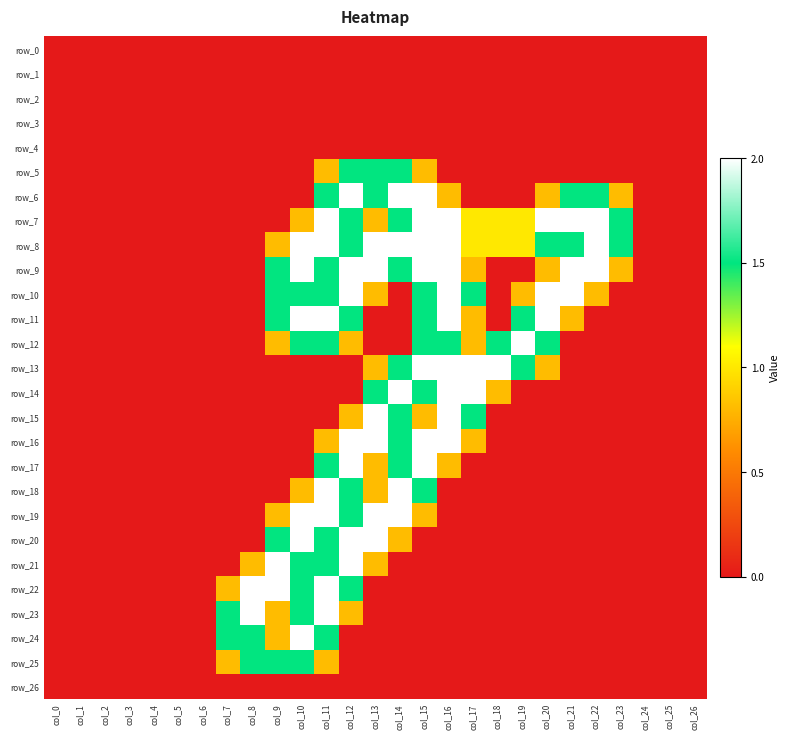

Reading left to right, transcribe all the data shown in this chart.

row_0: col_0=0.0	col_1=0.0	col_2=0.0	col_3=0.0	col_4=0.0	col_5=0.0	col_6=0.0	col_7=0.0	col_8=0.0	col_9=0.0	col_10=0.0	col_11=0.0	col_12=0.0	col_13=0.0	col_14=0.0	col_15=0.0	col_16=0.0	col_17=0.0	col_18=0.0	col_19=0.0	col_20=0.0	col_21=0.0	col_22=0.0	col_23=0.0	col_24=0.0	col_25=0.0	col_26=0.0
row_1: col_0=0.0	col_1=0.0	col_2=0.0	col_3=0.0	col_4=0.0	col_5=0.0	col_6=0.0	col_7=0.0	col_8=0.0	col_9=0.0	col_10=0.0	col_11=0.0	col_12=0.0	col_13=0.0	col_14=0.0	col_15=0.0	col_16=0.0	col_17=0.0	col_18=0.0	col_19=0.0	col_20=0.0	col_21=0.0	col_22=0.0	col_23=0.0	col_24=0.0	col_25=0.0	col_26=0.0
row_2: col_0=0.0	col_1=0.0	col_2=0.0	col_3=0.0	col_4=0.0	col_5=0.0	col_6=0.0	col_7=0.0	col_8=0.0	col_9=0.0	col_10=0.0	col_11=0.0	col_12=0.0	col_13=0.0	col_14=0.0	col_15=0.0	col_16=0.0	col_17=0.0	col_18=0.0	col_19=0.0	col_20=0.0	col_21=0.0	col_22=0.0	col_23=0.0	col_24=0.0	col_25=0.0	col_26=0.0
row_3: col_0=0.0	col_1=0.0	col_2=0.0	col_3=0.0	col_4=0.0	col_5=0.0	col_6=0.0	col_7=0.0	col_8=0.0	col_9=0.0	col_10=0.0	col_11=0.0	col_12=0.0	col_13=0.0	col_14=0.0	col_15=0.0	col_16=0.0	col_17=0.0	col_18=0.0	col_19=0.0	col_20=0.0	col_21=0.0	col_22=0.0	col_23=0.0	col_24=0.0	col_25=0.0	col_26=0.0
row_4: col_0=0.0	col_1=0.0	col_2=0.0	col_3=0.0	col_4=0.0	col_5=0.0	col_6=0.0	col_7=0.0	col_8=0.0	col_9=0.0	col_10=0.0	col_11=0.0	col_12=0.0	col_13=0.0	col_14=0.0	col_15=0.0	col_16=0.0	col_17=0.0	col_18=0.0	col_19=0.0	col_20=0.0	col_21=0.0	col_22=0.0	col_23=0.0	col_24=0.0	col_25=0.0	col_26=0.0
row_5: col_0=0.0	col_1=0.0	col_2=0.0	col_3=0.0	col_4=0.0	col_5=0.0	col_6=0.0	col_7=0.0	col_8=0.0	col_9=0.0	col_10=0.0	col_11=0.8	col_12=1.5	col_13=1.5	col_14=1.5	col_15=0.8	col_16=0.0	col_17=0.0	col_18=0.0	col_19=0.0	col_20=0.0	col_21=0.0	col_22=0.0	col_23=0.0	col_24=0.0	col_25=0.0	col_26=0.0
row_6: col_0=0.0	col_1=0.0	col_2=0.0	col_3=0.0	col_4=0.0	col_5=0.0	col_6=0.0	col_7=0.0	col_8=0.0	col_9=0.0	col_10=0.0	col_11=1.5	col_12=2.0	col_13=1.5	col_14=2.0	col_15=2.0	col_16=0.8	col_17=0.0	col_18=0.0	col_19=0.0	col_20=0.8	col_21=1.5	col_22=1.5	col_23=0.8	col_24=0.0	col_25=0.0	col_26=0.0
row_7: col_0=0.0	col_1=0.0	col_2=0.0	col_3=0.0	col_4=0.0	col_5=0.0	col_6=0.0	col_7=0.0	col_8=0.0	col_9=0.0	col_10=0.8	col_11=2.0	col_12=1.5	col_13=0.8	col_14=1.5	col_15=2.0	col_16=2.0	col_17=1.0	col_18=1.0	col_19=1.0	col_20=2.0	col_21=2.0	col_22=2.0	col_23=1.5	col_24=0.0	col_25=0.0	col_26=0.0
row_8: col_0=0.0	col_1=0.0	col_2=0.0	col_3=0.0	col_4=0.0	col_5=0.0	col_6=0.0	col_7=0.0	col_8=0.0	col_9=0.8	col_10=2.0	col_11=2.0	col_12=1.5	col_13=2.0	col_14=2.0	col_15=2.0	col_16=2.0	col_17=1.0	col_18=1.0	col_19=1.0	col_20=1.5	col_21=1.5	col_22=2.0	col_23=1.5	col_24=0.0	col_25=0.0	col_26=0.0
row_9: col_0=0.0	col_1=0.0	col_2=0.0	col_3=0.0	col_4=0.0	col_5=0.0	col_6=0.0	col_7=0.0	col_8=0.0	col_9=1.5	col_10=2.0	col_11=1.5	col_12=2.0	col_13=2.0	col_14=1.5	col_15=2.0	col_16=2.0	col_17=0.8	col_18=0.0	col_19=0.0	col_20=0.8	col_21=2.0	col_22=2.0	col_23=0.8	col_24=0.0	col_25=0.0	col_26=0.0
row_10: col_0=0.0	col_1=0.0	col_2=0.0	col_3=0.0	col_4=0.0	col_5=0.0	col_6=0.0	col_7=0.0	col_8=0.0	col_9=1.5	col_10=1.5	col_11=1.5	col_12=2.0	col_13=0.8	col_14=0.0	col_15=1.5	col_16=2.0	col_17=1.5	col_18=0.0	col_19=0.8	col_20=2.0	col_21=2.0	col_22=0.8	col_23=0.0	col_24=0.0	col_25=0.0	col_26=0.0
row_11: col_0=0.0	col_1=0.0	col_2=0.0	col_3=0.0	col_4=0.0	col_5=0.0	col_6=0.0	col_7=0.0	col_8=0.0	col_9=1.5	col_10=2.0	col_11=2.0	col_12=1.5	col_13=0.0	col_14=0.0	col_15=1.5	col_16=2.0	col_17=0.8	col_18=0.0	col_19=1.5	col_20=2.0	col_21=0.8	col_22=0.0	col_23=0.0	col_24=0.0	col_25=0.0	col_26=0.0
row_12: col_0=0.0	col_1=0.0	col_2=0.0	col_3=0.0	col_4=0.0	col_5=0.0	col_6=0.0	col_7=0.0	col_8=0.0	col_9=0.8	col_10=1.5	col_11=1.5	col_12=0.8	col_13=0.0	col_14=0.0	col_15=1.5	col_16=1.5	col_17=0.8	col_18=1.5	col_19=2.0	col_20=1.5	col_21=0.0	col_22=0.0	col_23=0.0	col_24=0.0	col_25=0.0	col_26=0.0
row_13: col_0=0.0	col_1=0.0	col_2=0.0	col_3=0.0	col_4=0.0	col_5=0.0	col_6=0.0	col_7=0.0	col_8=0.0	col_9=0.0	col_10=0.0	col_11=0.0	col_12=0.0	col_13=0.8	col_14=1.5	col_15=2.0	col_16=2.0	col_17=2.0	col_18=2.0	col_19=1.5	col_20=0.8	col_21=0.0	col_22=0.0	col_23=0.0	col_24=0.0	col_25=0.0	col_26=0.0
row_14: col_0=0.0	col_1=0.0	col_2=0.0	col_3=0.0	col_4=0.0	col_5=0.0	col_6=0.0	col_7=0.0	col_8=0.0	col_9=0.0	col_10=0.0	col_11=0.0	col_12=0.0	col_13=1.5	col_14=2.0	col_15=1.5	col_16=2.0	col_17=2.0	col_18=0.8	col_19=0.0	col_20=0.0	col_21=0.0	col_22=0.0	col_23=0.0	col_24=0.0	col_25=0.0	col_26=0.0
row_15: col_0=0.0	col_1=0.0	col_2=0.0	col_3=0.0	col_4=0.0	col_5=0.0	col_6=0.0	col_7=0.0	col_8=0.0	col_9=0.0	col_10=0.0	col_11=0.0	col_12=0.8	col_13=2.0	col_14=1.5	col_15=0.8	col_16=2.0	col_17=1.5	col_18=0.0	col_19=0.0	col_20=0.0	col_21=0.0	col_22=0.0	col_23=0.0	col_24=0.0	col_25=0.0	col_26=0.0
row_16: col_0=0.0	col_1=0.0	col_2=0.0	col_3=0.0	col_4=0.0	col_5=0.0	col_6=0.0	col_7=0.0	col_8=0.0	col_9=0.0	col_10=0.0	col_11=0.8	col_12=2.0	col_13=2.0	col_14=1.5	col_15=2.0	col_16=2.0	col_17=0.8	col_18=0.0	col_19=0.0	col_20=0.0	col_21=0.0	col_22=0.0	col_23=0.0	col_24=0.0	col_25=0.0	col_26=0.0
row_17: col_0=0.0	col_1=0.0	col_2=0.0	col_3=0.0	col_4=0.0	col_5=0.0	col_6=0.0	col_7=0.0	col_8=0.0	col_9=0.0	col_10=0.0	col_11=1.5	col_12=2.0	col_13=0.8	col_14=1.5	col_15=2.0	col_16=0.8	col_17=0.0	col_18=0.0	col_19=0.0	col_20=0.0	col_21=0.0	col_22=0.0	col_23=0.0	col_24=0.0	col_25=0.0	col_26=0.0
row_18: col_0=0.0	col_1=0.0	col_2=0.0	col_3=0.0	col_4=0.0	col_5=0.0	col_6=0.0	col_7=0.0	col_8=0.0	col_9=0.0	col_10=0.8	col_11=2.0	col_12=1.5	col_13=0.8	col_14=2.0	col_15=1.5	col_16=0.0	col_17=0.0	col_18=0.0	col_19=0.0	col_20=0.0	col_21=0.0	col_22=0.0	col_23=0.0	col_24=0.0	col_25=0.0	col_26=0.0
row_19: col_0=0.0	col_1=0.0	col_2=0.0	col_3=0.0	col_4=0.0	col_5=0.0	col_6=0.0	col_7=0.0	col_8=0.0	col_9=0.8	col_10=2.0	col_11=2.0	col_12=1.5	col_13=2.0	col_14=2.0	col_15=0.8	col_16=0.0	col_17=0.0	col_18=0.0	col_19=0.0	col_20=0.0	col_21=0.0	col_22=0.0	col_23=0.0	col_24=0.0	col_25=0.0	col_26=0.0
row_20: col_0=0.0	col_1=0.0	col_2=0.0	col_3=0.0	col_4=0.0	col_5=0.0	col_6=0.0	col_7=0.0	col_8=0.0	col_9=1.5	col_10=2.0	col_11=1.5	col_12=2.0	col_13=2.0	col_14=0.8	col_15=0.0	col_16=0.0	col_17=0.0	col_18=0.0	col_19=0.0	col_20=0.0	col_21=0.0	col_22=0.0	col_23=0.0	col_24=0.0	col_25=0.0	col_26=0.0
row_21: col_0=0.0	col_1=0.0	col_2=0.0	col_3=0.0	col_4=0.0	col_5=0.0	col_6=0.0	col_7=0.0	col_8=0.8	col_9=2.0	col_10=1.5	col_11=1.5	col_12=2.0	col_13=0.8	col_14=0.0	col_15=0.0	col_16=0.0	col_17=0.0	col_18=0.0	col_19=0.0	col_20=0.0	col_21=0.0	col_22=0.0	col_23=0.0	col_24=0.0	col_25=0.0	col_26=0.0
row_22: col_0=0.0	col_1=0.0	col_2=0.0	col_3=0.0	col_4=0.0	col_5=0.0	col_6=0.0	col_7=0.8	col_8=2.0	col_9=2.0	col_10=1.5	col_11=2.0	col_12=1.5	col_13=0.0	col_14=0.0	col_15=0.0	col_16=0.0	col_17=0.0	col_18=0.0	col_19=0.0	col_20=0.0	col_21=0.0	col_22=0.0	col_23=0.0	col_24=0.0	col_25=0.0	col_26=0.0
row_23: col_0=0.0	col_1=0.0	col_2=0.0	col_3=0.0	col_4=0.0	col_5=0.0	col_6=0.0	col_7=1.5	col_8=2.0	col_9=0.8	col_10=1.5	col_11=2.0	col_12=0.8	col_13=0.0	col_14=0.0	col_15=0.0	col_16=0.0	col_17=0.0	col_18=0.0	col_19=0.0	col_20=0.0	col_21=0.0	col_22=0.0	col_23=0.0	col_24=0.0	col_25=0.0	col_26=0.0
row_24: col_0=0.0	col_1=0.0	col_2=0.0	col_3=0.0	col_4=0.0	col_5=0.0	col_6=0.0	col_7=1.5	col_8=1.5	col_9=0.8	col_10=2.0	col_11=1.5	col_12=0.0	col_13=0.0	col_14=0.0	col_15=0.0	col_16=0.0	col_17=0.0	col_18=0.0	col_19=0.0	col_20=0.0	col_21=0.0	col_22=0.0	col_23=0.0	col_24=0.0	col_25=0.0	col_26=0.0
row_25: col_0=0.0	col_1=0.0	col_2=0.0	col_3=0.0	col_4=0.0	col_5=0.0	col_6=0.0	col_7=0.8	col_8=1.5	col_9=1.5	col_10=1.5	col_11=0.8	col_12=0.0	col_13=0.0	col_14=0.0	col_15=0.0	col_16=0.0	col_17=0.0	col_18=0.0	col_19=0.0	col_20=0.0	col_21=0.0	col_22=0.0	col_23=0.0	col_24=0.0	col_25=0.0	col_26=0.0
row_26: col_0=0.0	col_1=0.0	col_2=0.0	col_3=0.0	col_4=0.0	col_5=0.0	col_6=0.0	col_7=0.0	col_8=0.0	col_9=0.0	col_10=0.0	col_11=0.0	col_12=0.0	col_13=0.0	col_14=0.0	col_15=0.0	col_16=0.0	col_17=0.0	col_18=0.0	col_19=0.0	col_20=0.0	col_21=0.0	col_22=0.0	col_23=0.0	col_24=0.0	col_25=0.0	col_26=0.0